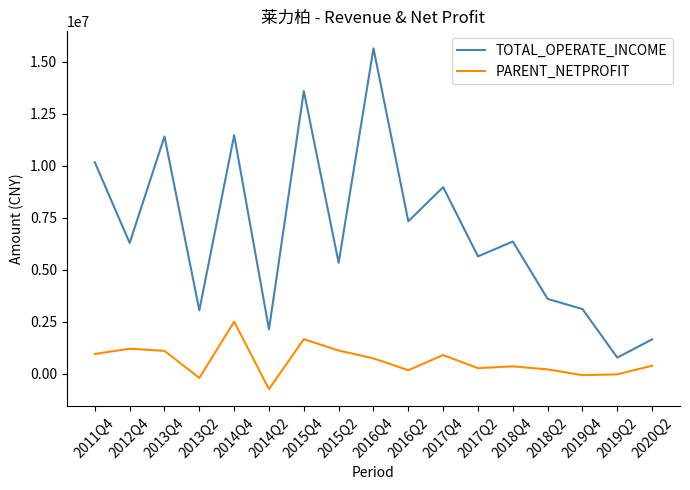

What position from the right is 2014Q2?

12